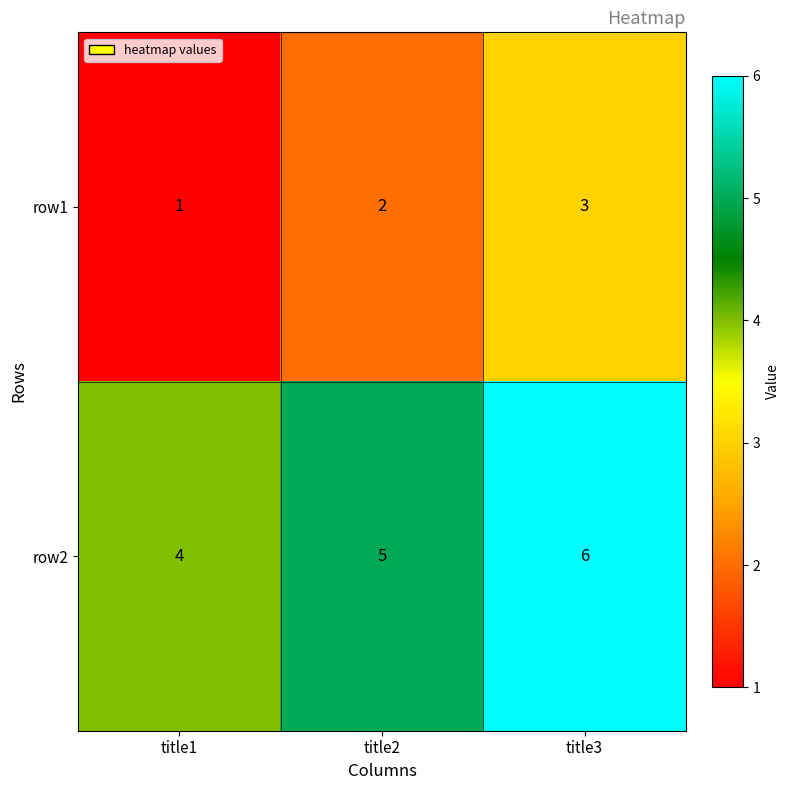

Where is row1 nearest to the value 2?

title2